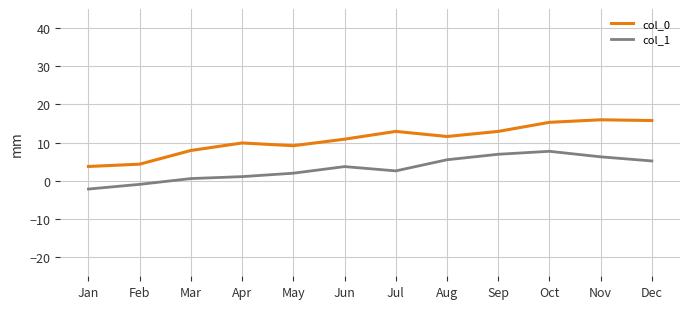

List the series in order of their overall mean, lowest first.

col_1, col_0